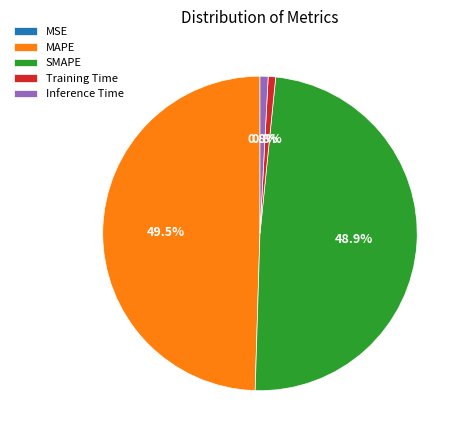

Which slice is the largest?

MAPE